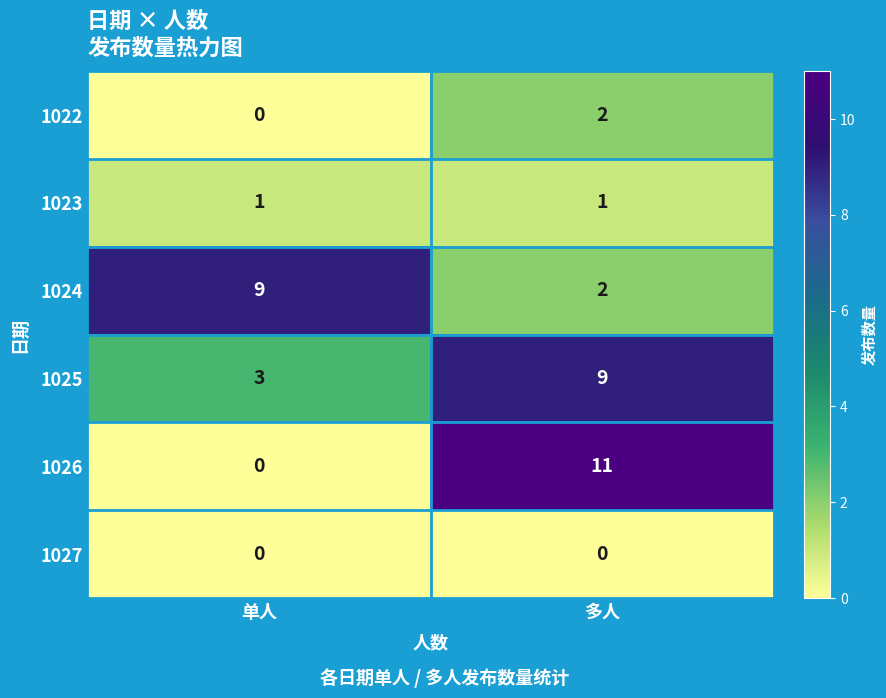

Which series changed the most between 单人 and 多人?

1026